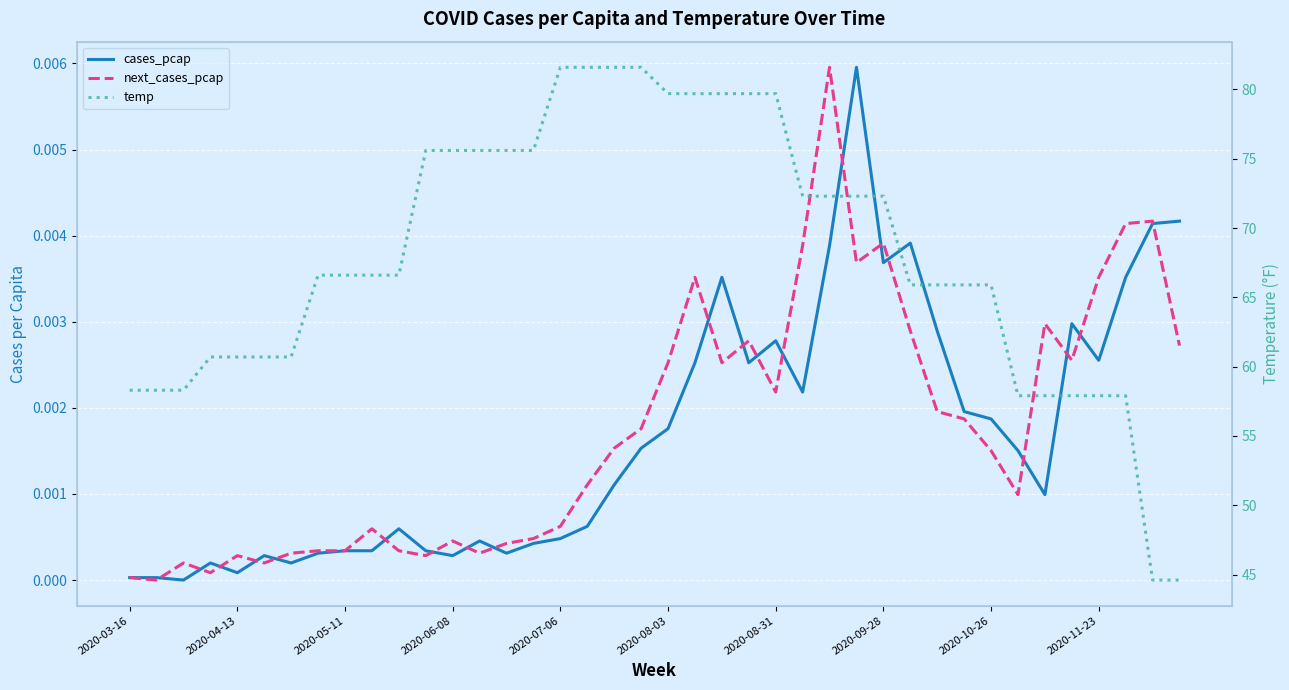

The next_cases_pcap series shows 0.0 at 2020-11-23. True or false?

False